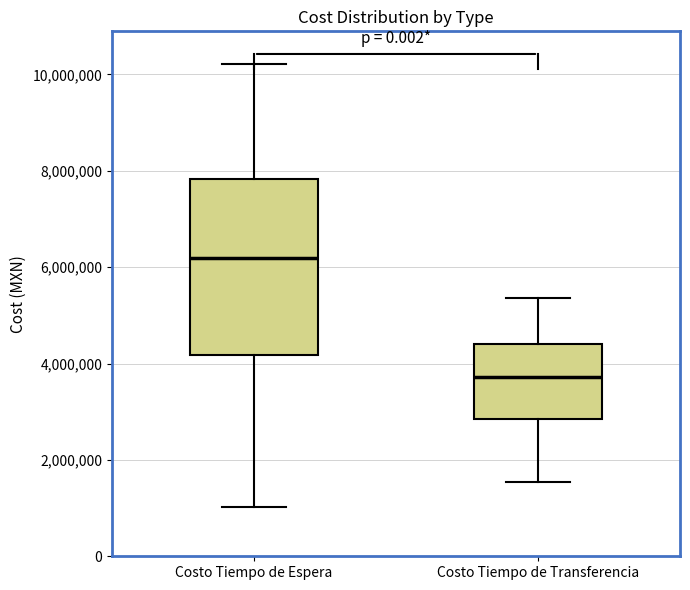

Which box's median line is the highest?

Costo Tiempo de Espera